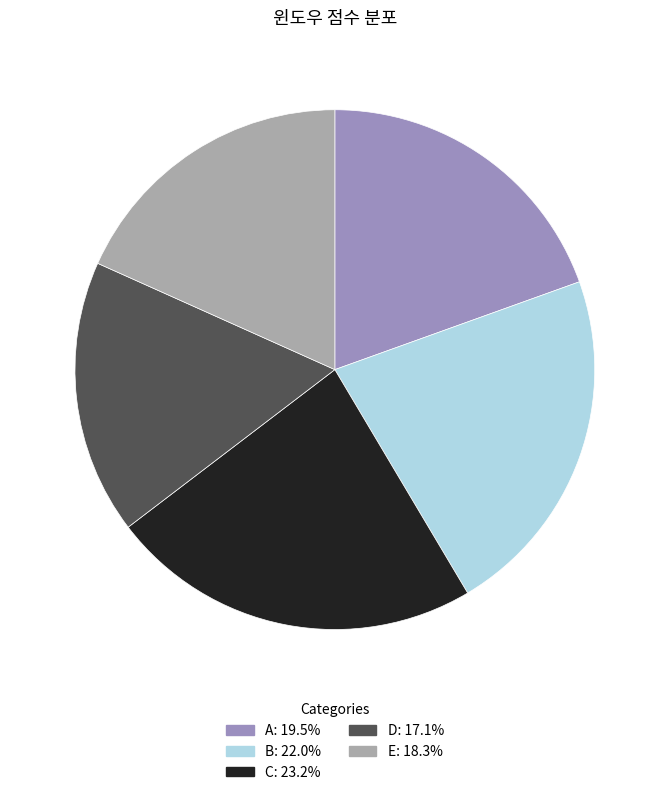

Which has a higher value, A or E?

A